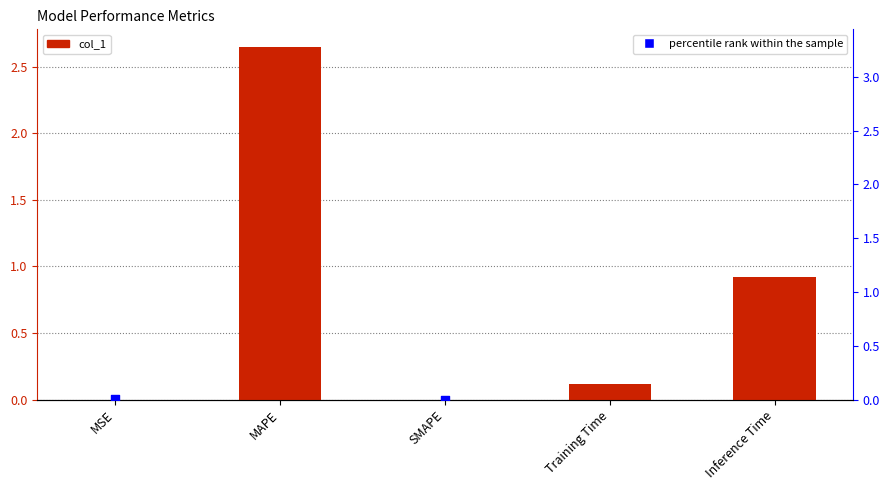

Which series has the largest total across all categories?

percentile rank